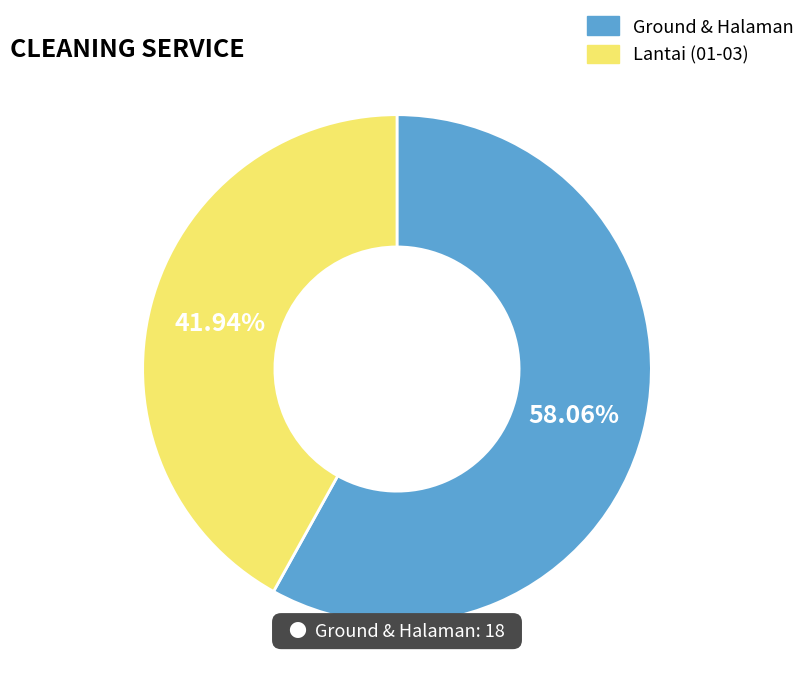

Is there any slice that represents more than half of the pie?

Yes